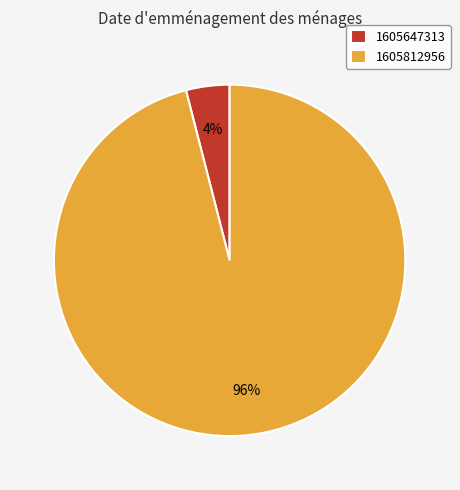

How many slices are in this pie chart?

2